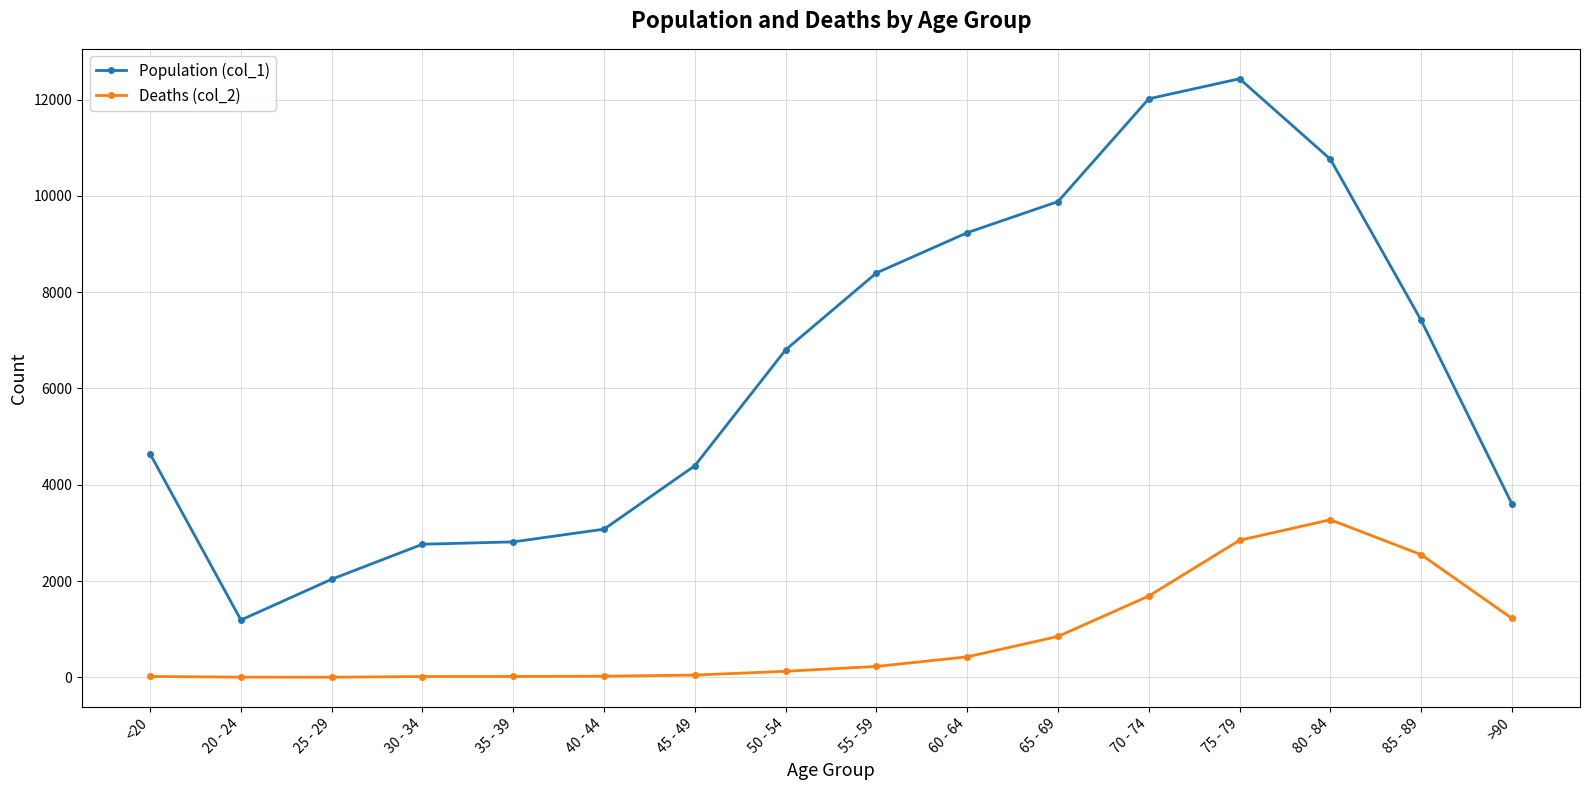

What is the spread (max minus min) of values at 20 - 24?

1187